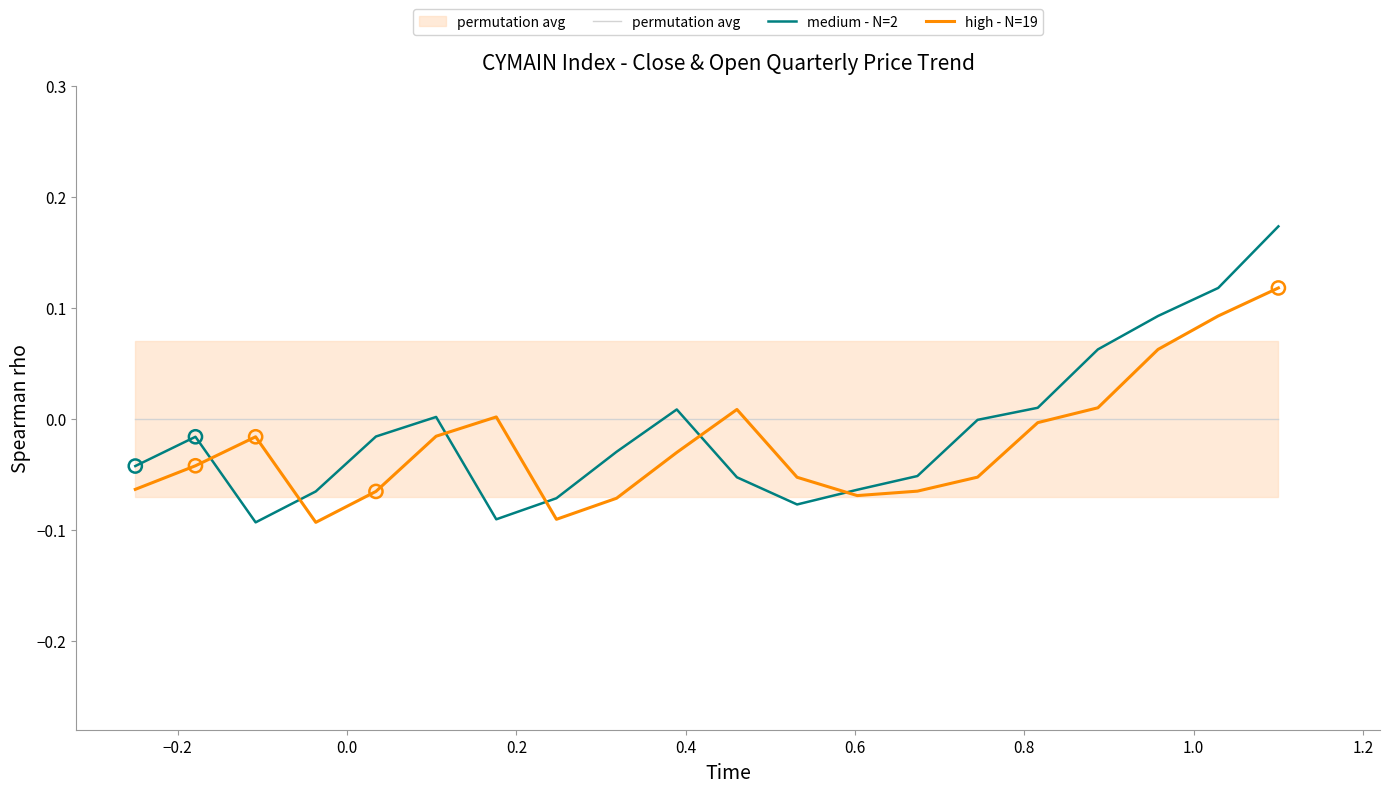

Which series contains the lowest Y value?

medium - N=2